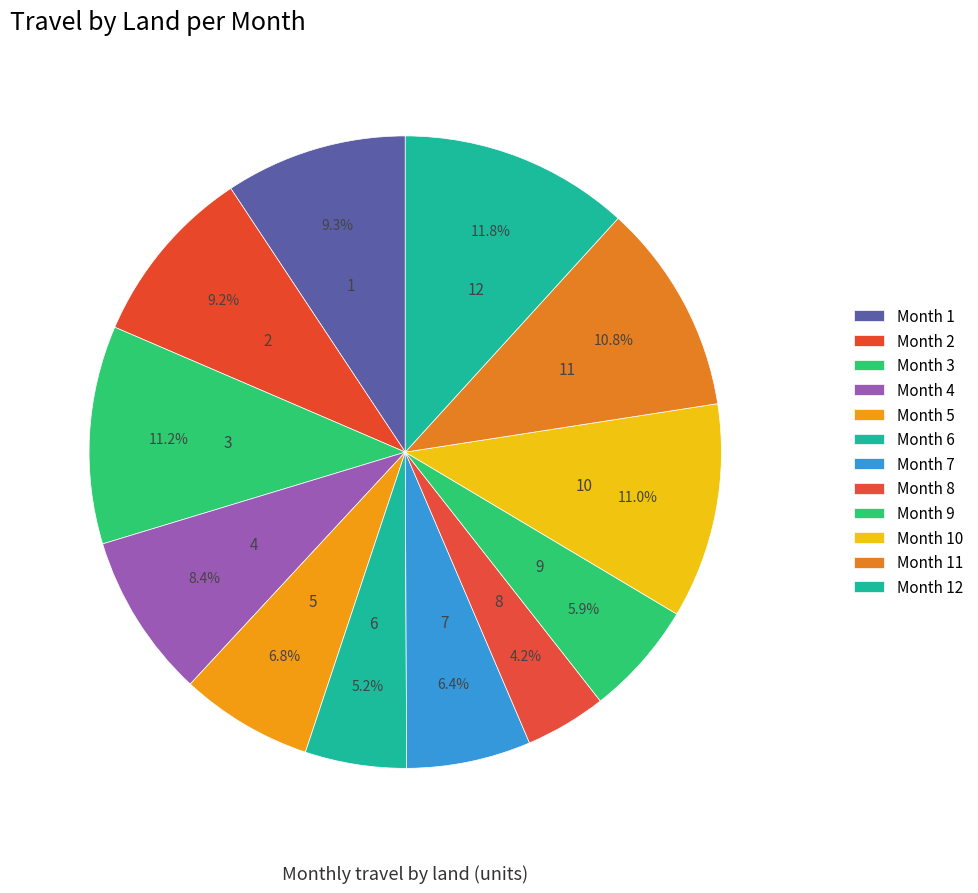

How much of the chart is everything except 9?

94.1%